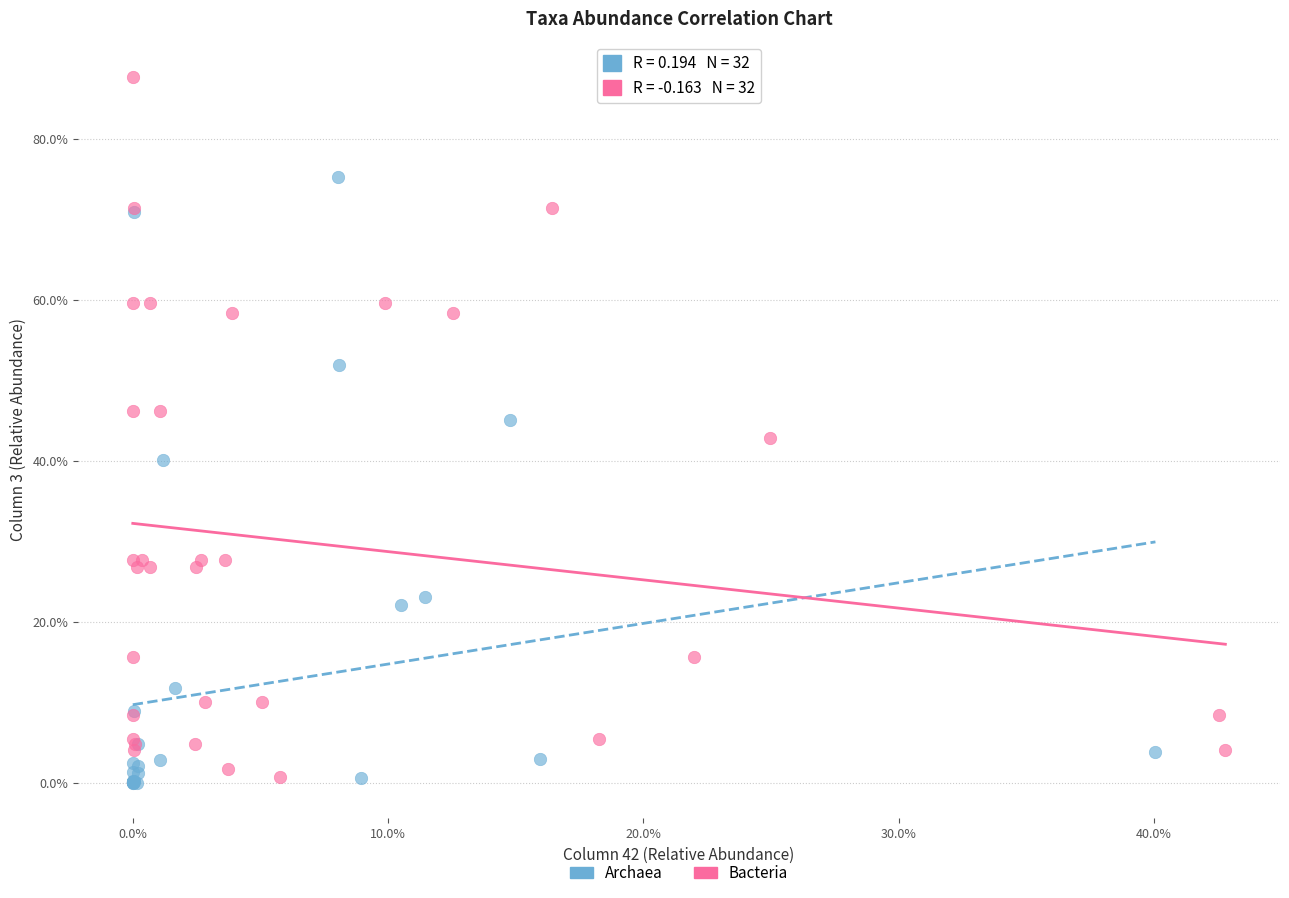

Which series reaches the maximum Y coordinate?

Bacteria